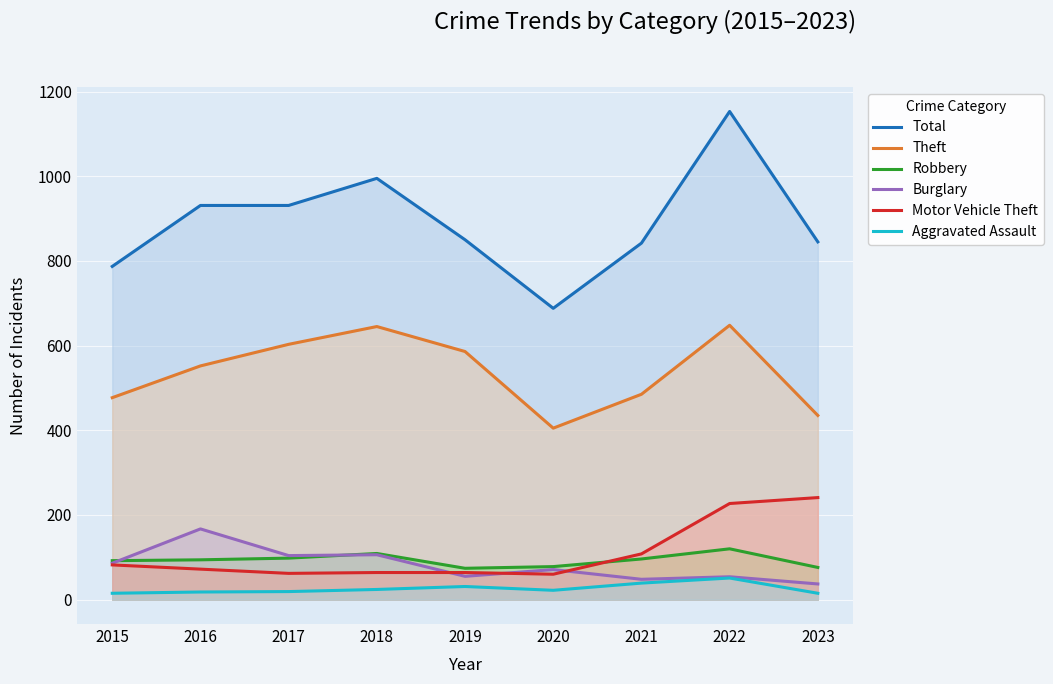

The value of Burglary at 2020 is 35. True or false?

False